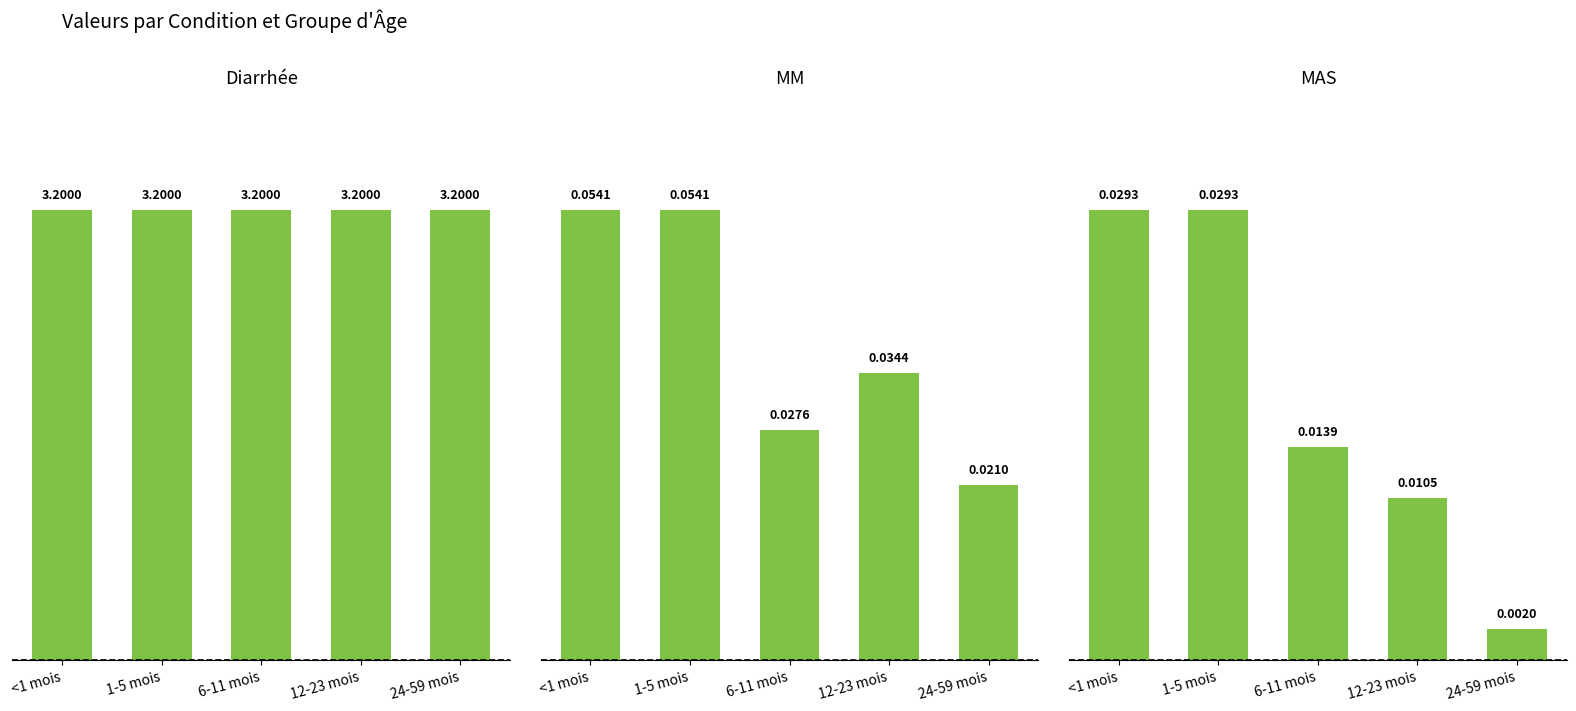

Reading left to right, transcribe all the data shown in this chart.

Diarrhée: <1 mois=3.2	1-5 mois=3.2	6-11 mois=3.2	12-23 mois=3.2	24-59 mois=3.2
MM: <1 mois=0.1	1-5 mois=0.1	6-11 mois=0.0	12-23 mois=0.0	24-59 mois=0.0
MAS: <1 mois=0.0	1-5 mois=0.0	6-11 mois=0.0	12-23 mois=0.0	24-59 mois=0.0